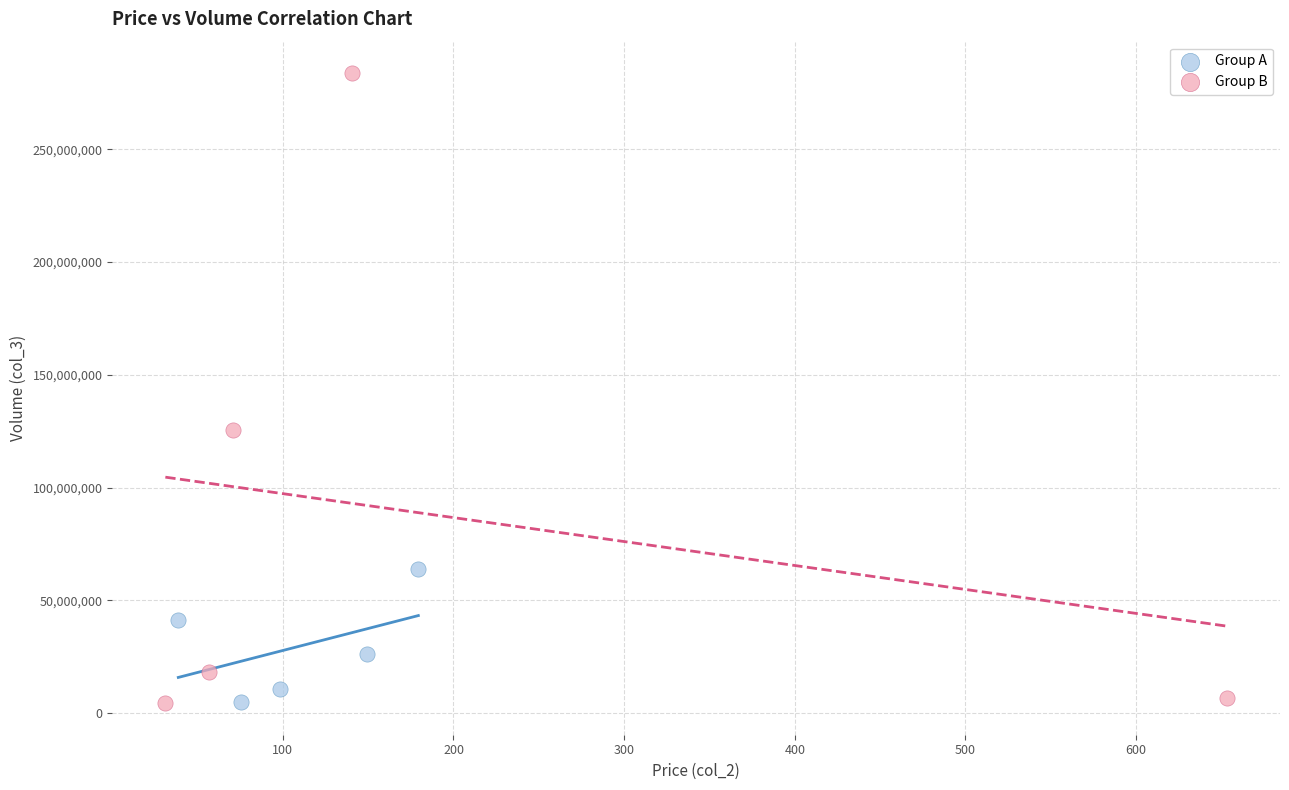

Which series reaches the maximum Y coordinate?

Group B